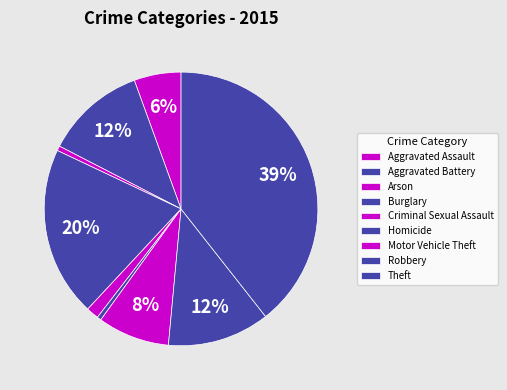

Rank the categories by value from lowest to highest.

Homicide, Arson, Criminal Sexual Assault, Aggravated Assault, Motor Vehicle Theft, Aggravated Battery, Robbery, Burglary, Theft